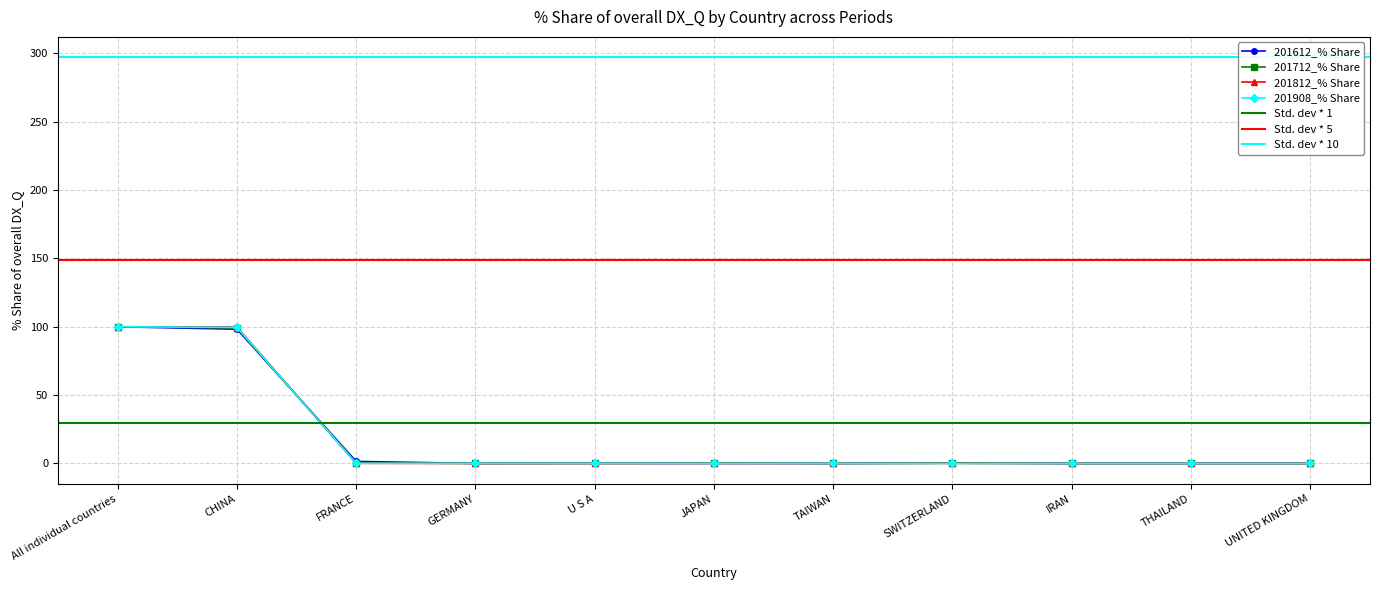

Is it true that 201908_% Share equals 0.0 at SWITZERLAND?

False